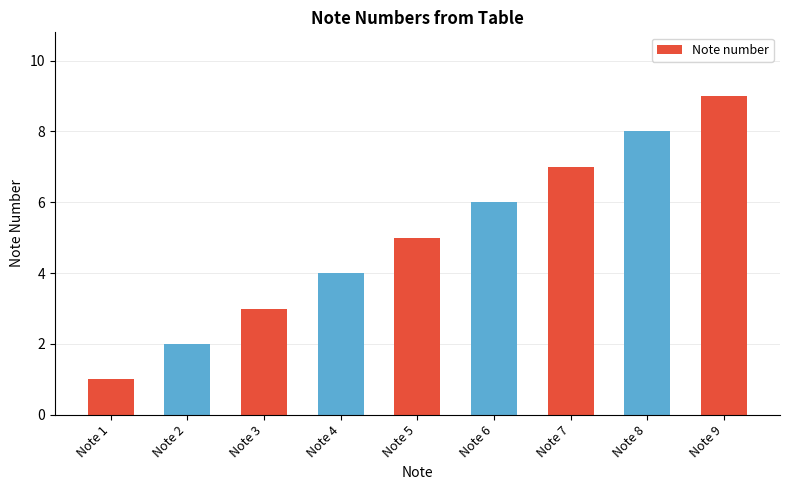

Reading left to right, list all the values displayed in this chart.

Note 1=1	Note 2=2	Note 3=3	Note 4=4	Note 5=5	Note 6=6	Note 7=7	Note 8=8	Note 9=9